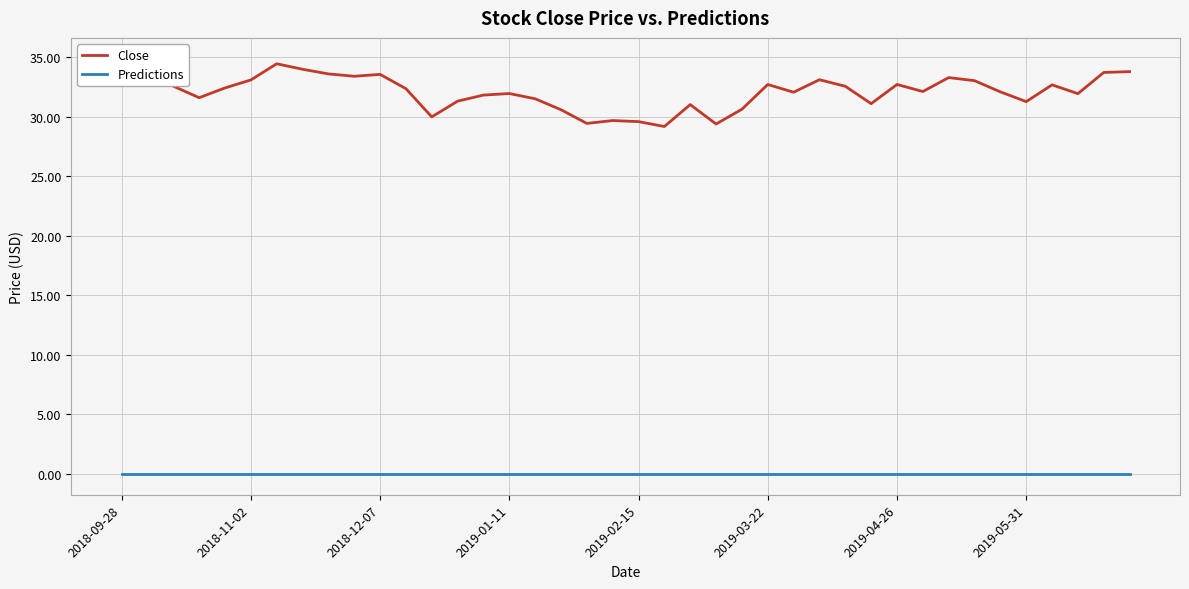

At how many categories does at least one series exceed 13?

40